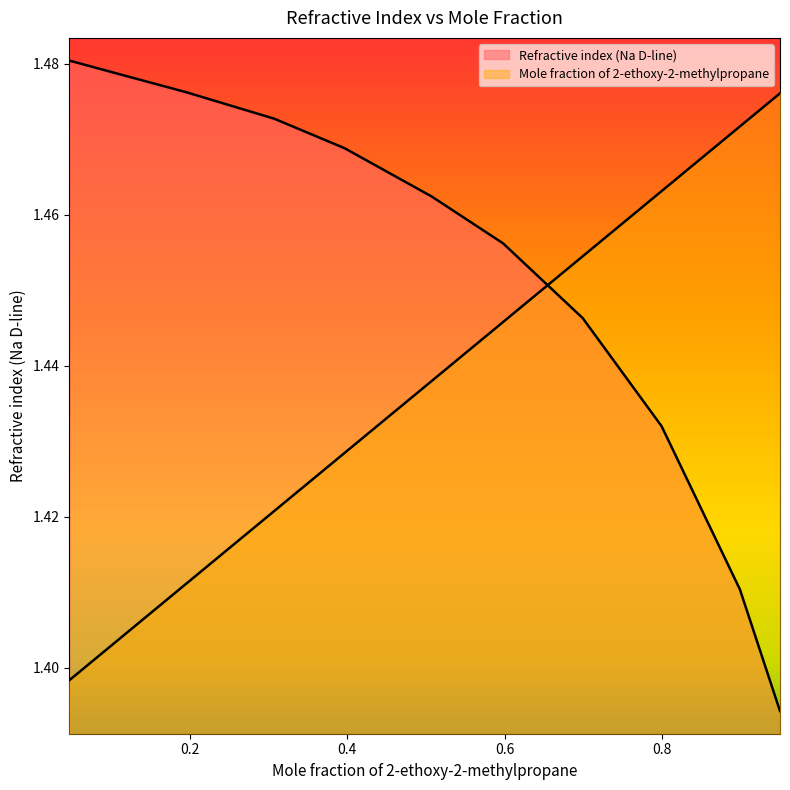

Between 0.8987 and 0.9496, which series saw the biggest shift?

Refractive index (Na D-line)